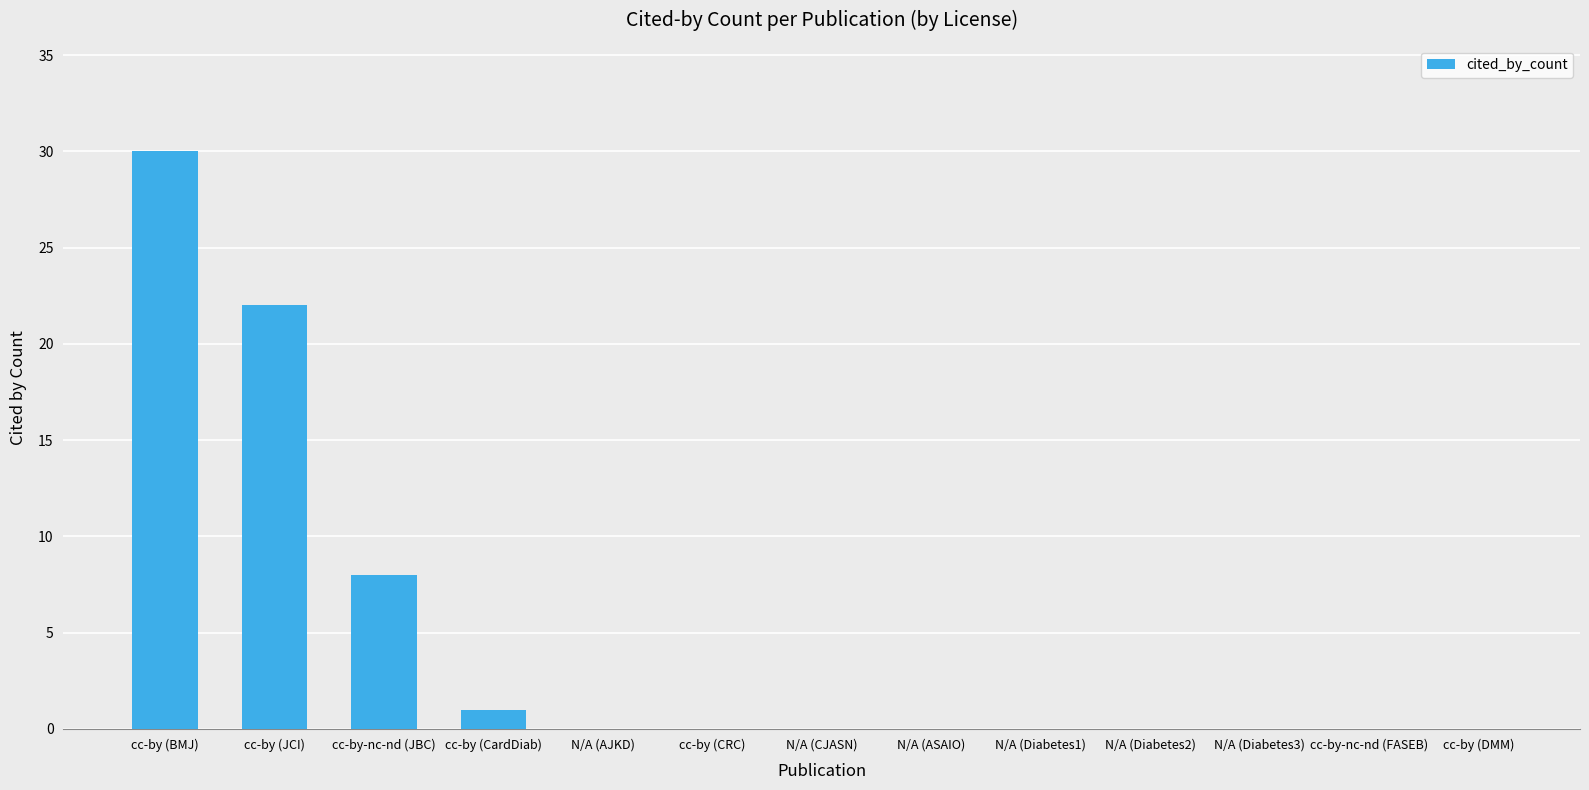

Reading left to right, extract all data points from this chart.

30	22	8	1	0	0	0	0	0	0	0	0	0